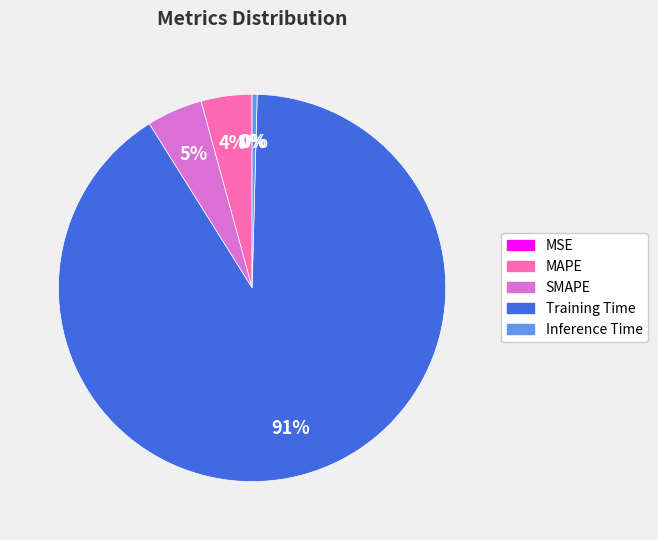

To the nearest percent, what percentage of the pie is Training Time?

91%